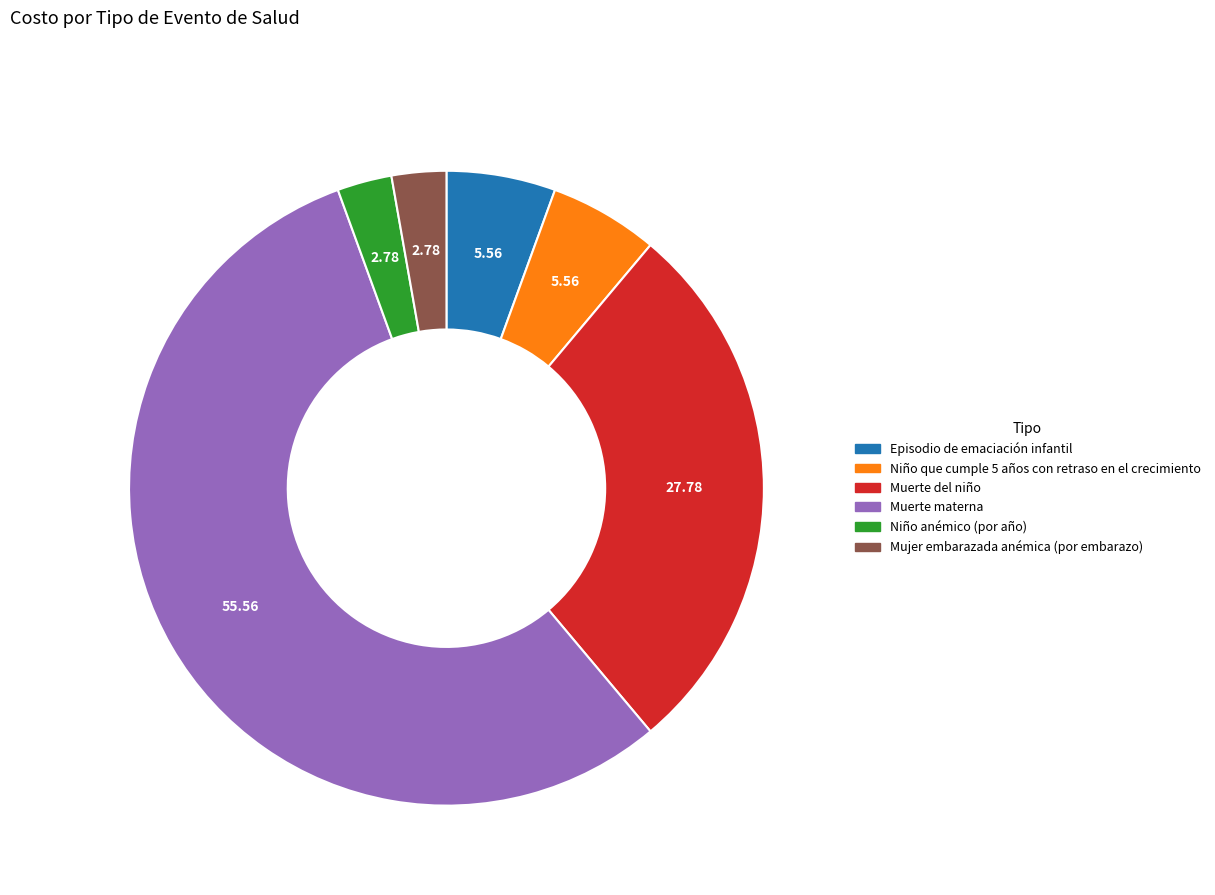

Which slice is the largest?

Muerte materna